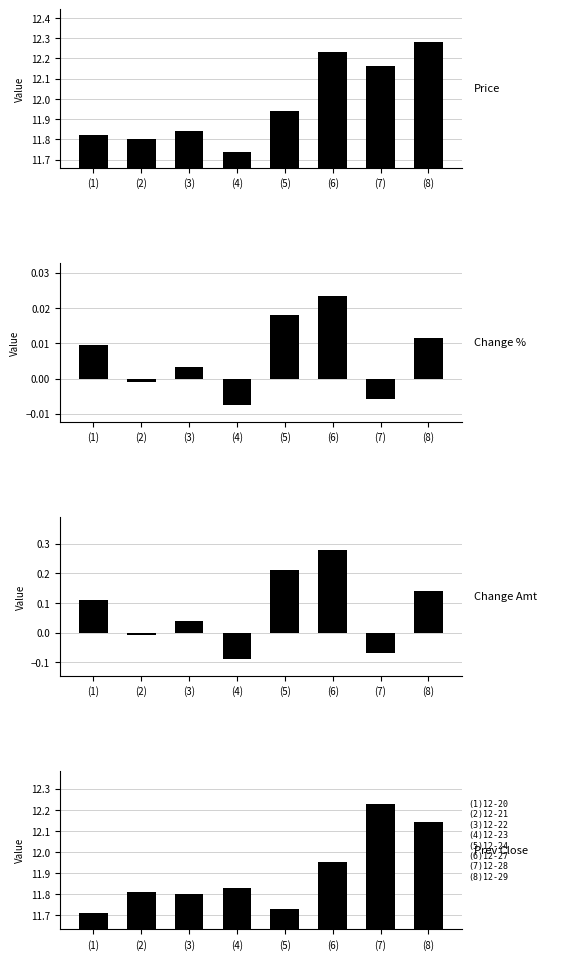

How many values in the change_pct series exceed 0?

5